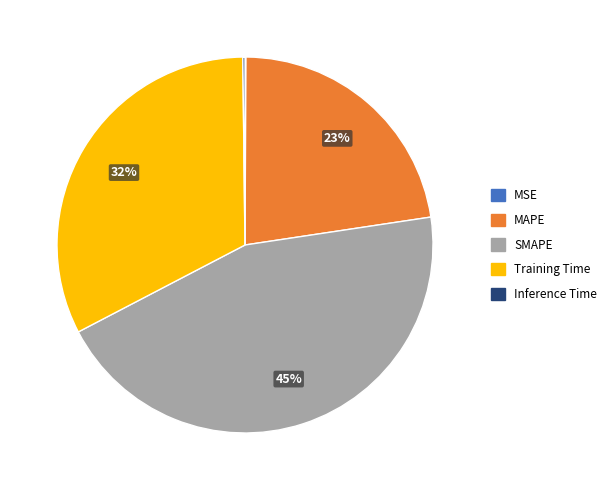

Does SMAPE account for over 50% of the chart?

No